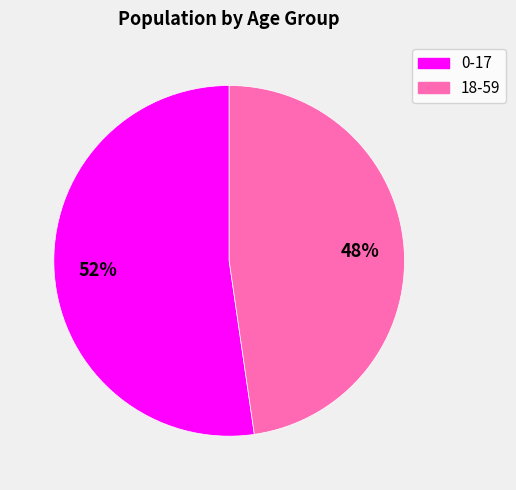

Is the sum of 18-59 and 0-17 greater than half?

Yes